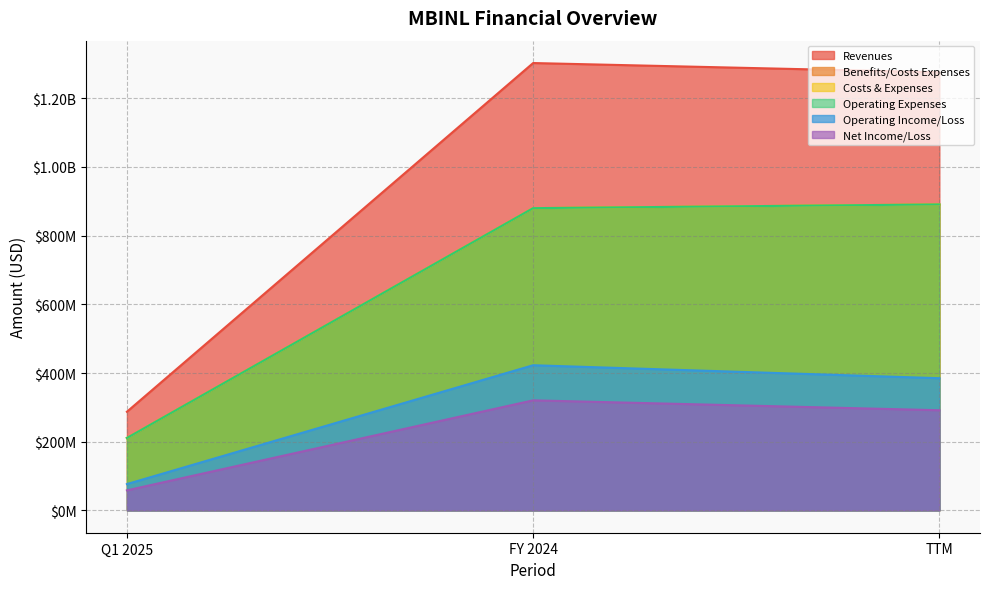

Does the chart have visible grid lines?

Yes